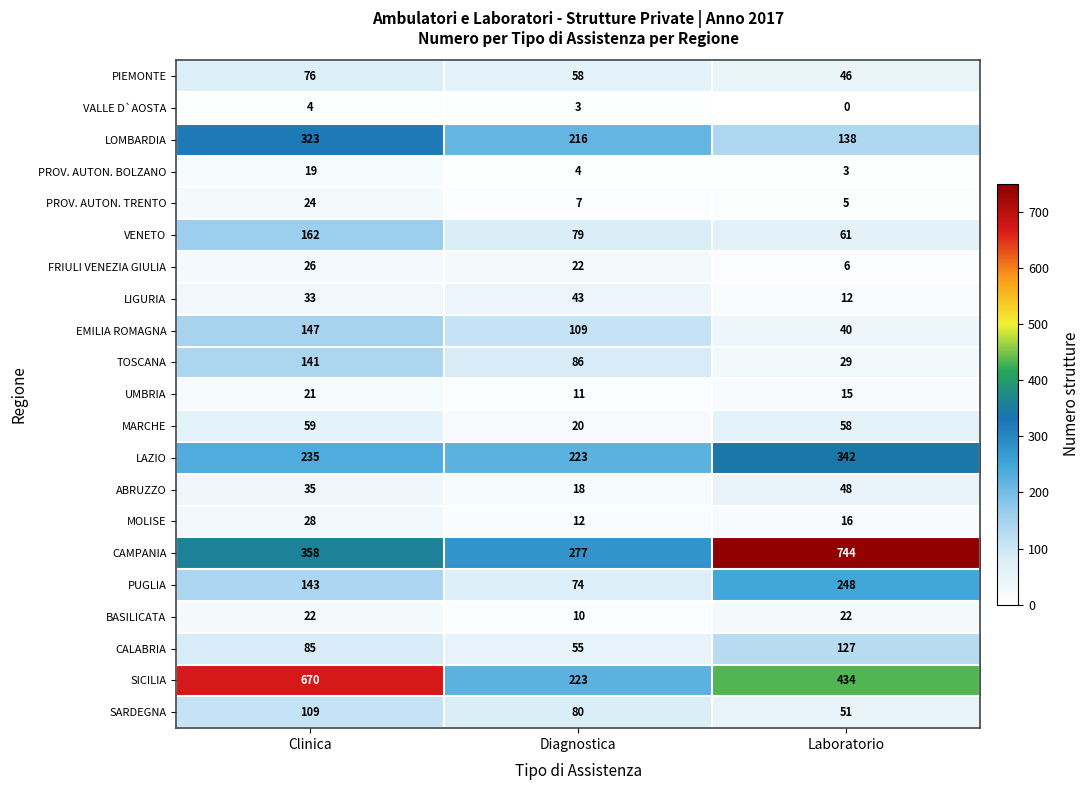

Between Clinica and Diagnostica, which series saw the biggest shift?

SICILIA